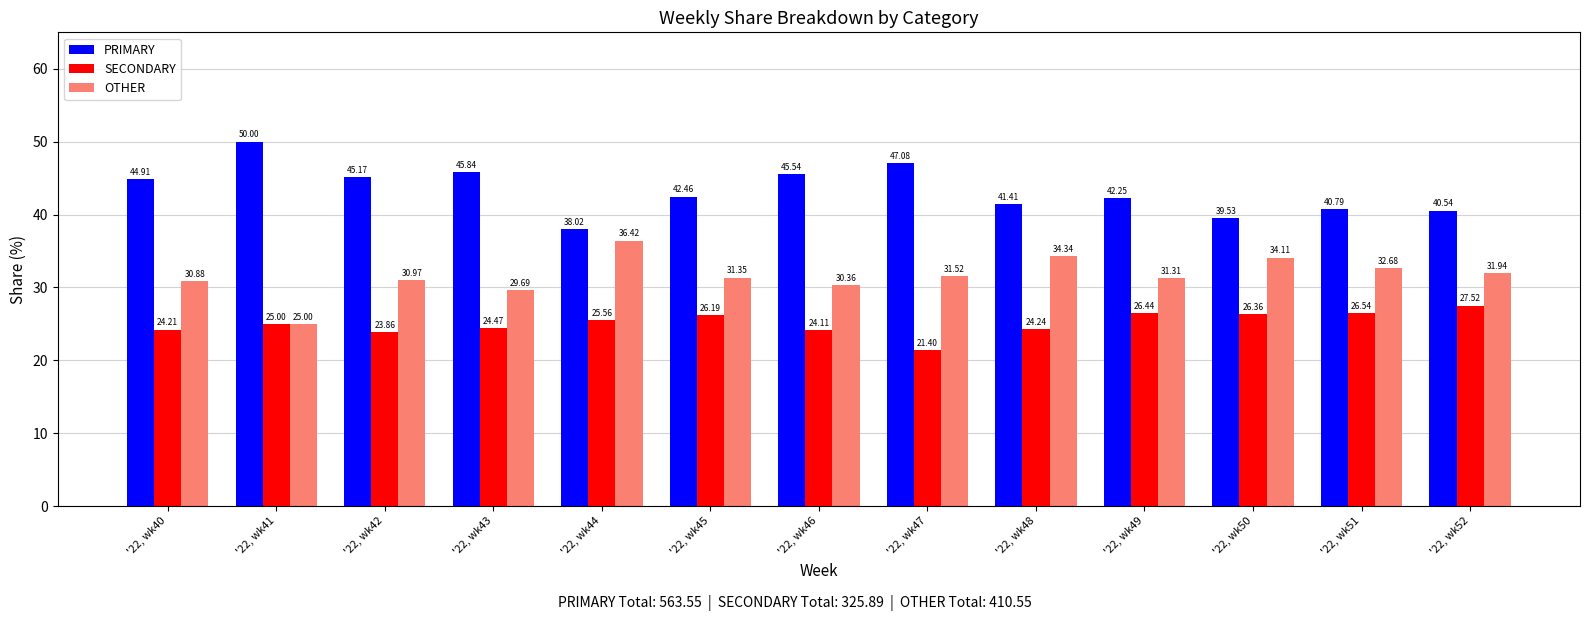

What is the sum of all SECONDARY values?

325.9